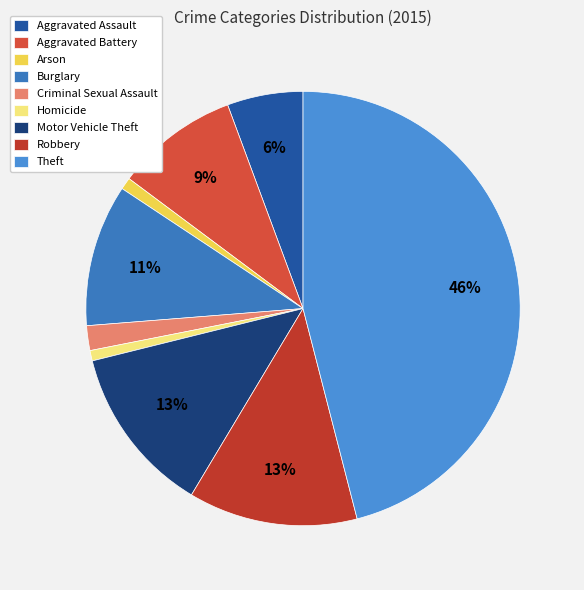

Does Aggravated Battery represent more than half of the total?

No